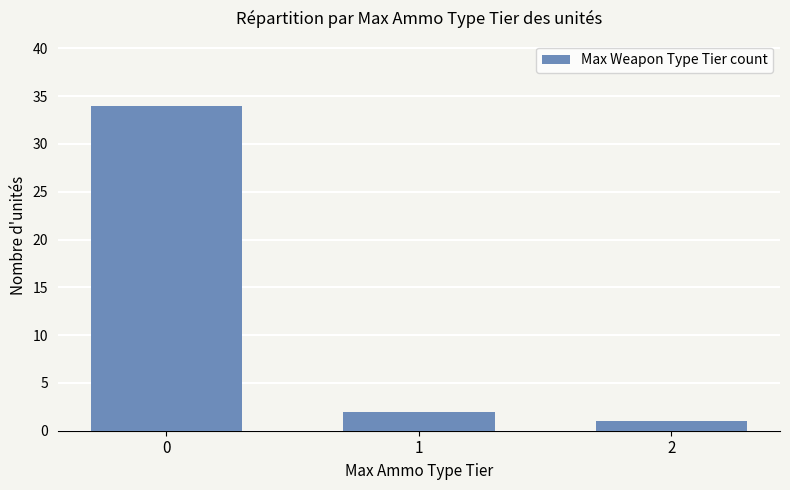

The value at 2 is 1. True or false?

True